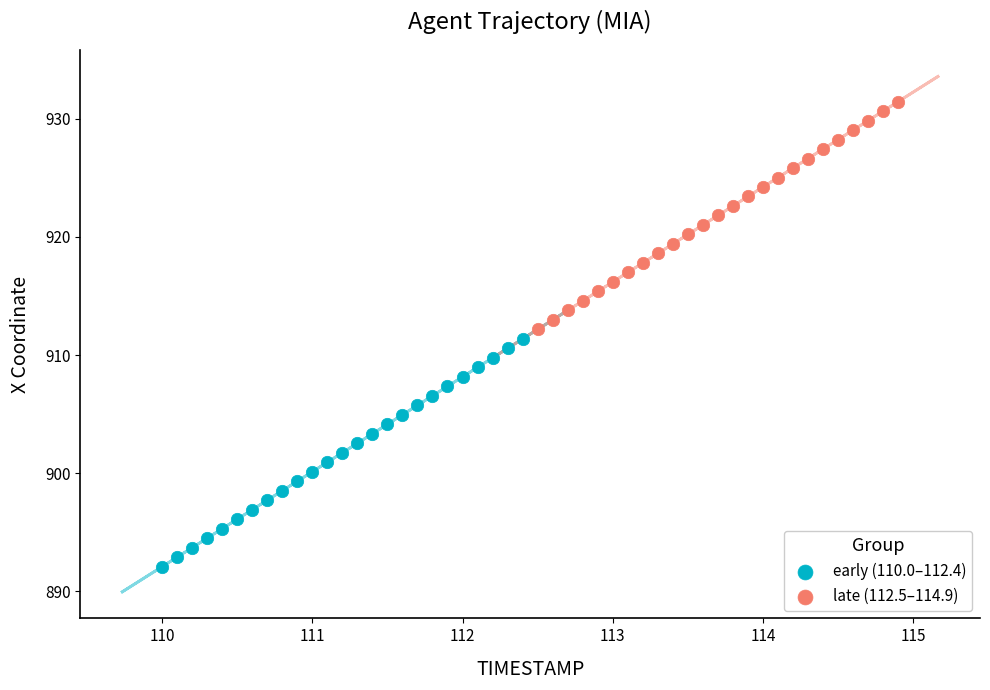

Which series contains the highest Y value?

late (112.5–114.9)